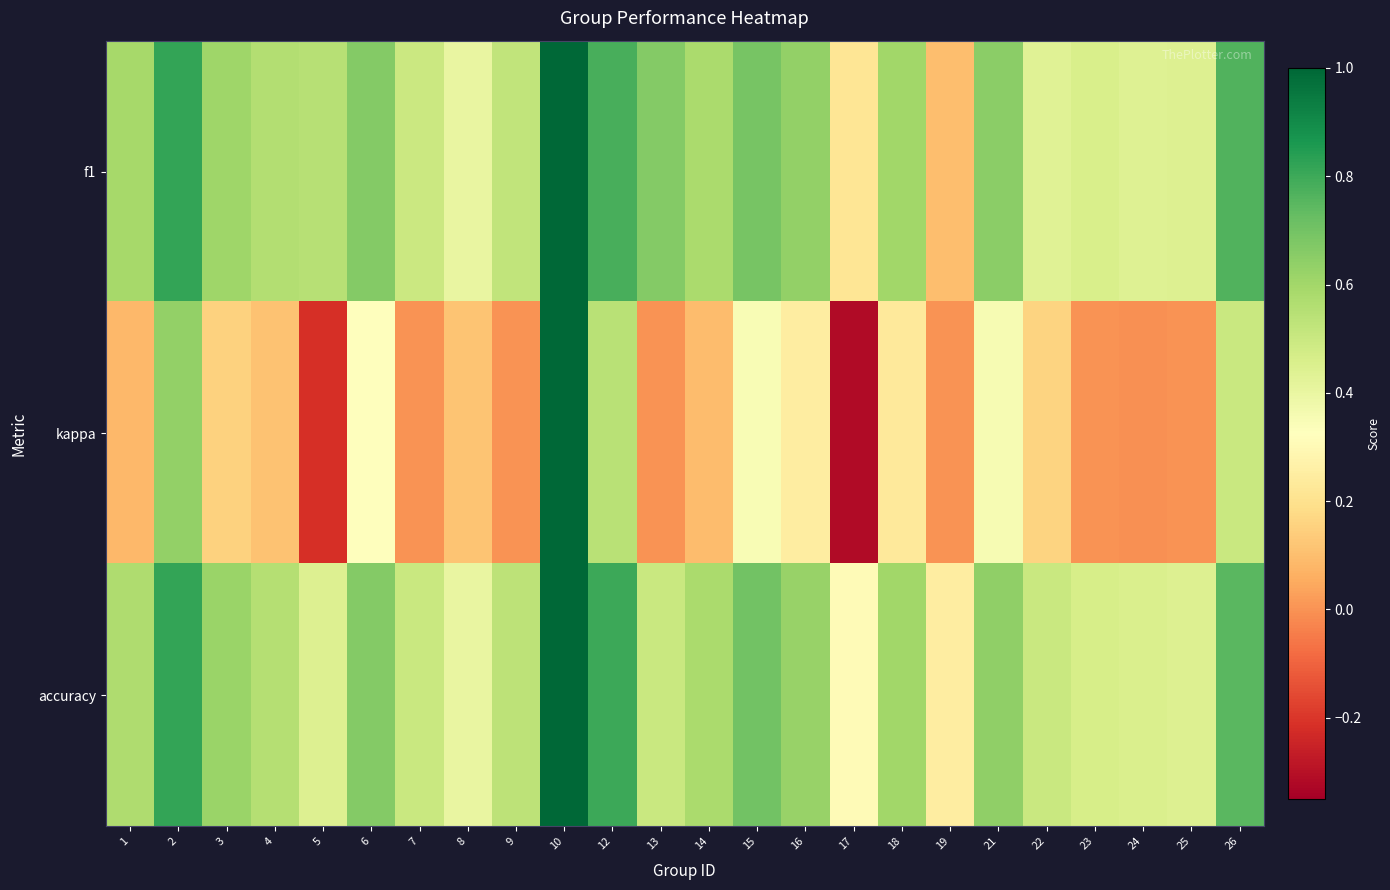

What is the total value across all series at 5?

0.8